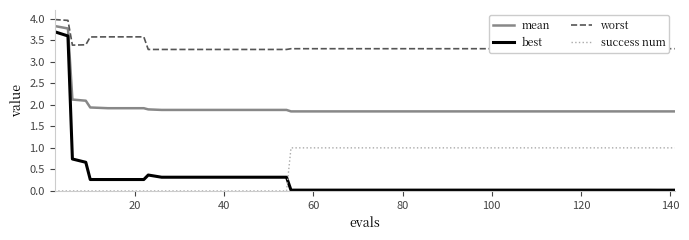

What is the greatest value displayed?

4.0